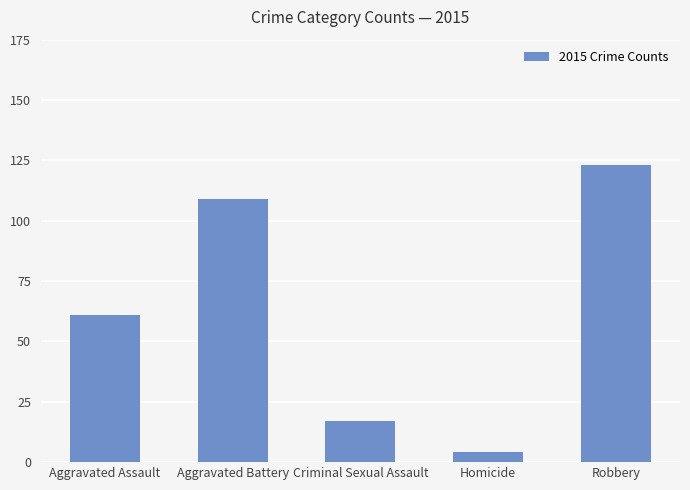

Reading left to right, extract all data points from this chart.

61	109	17	4	123